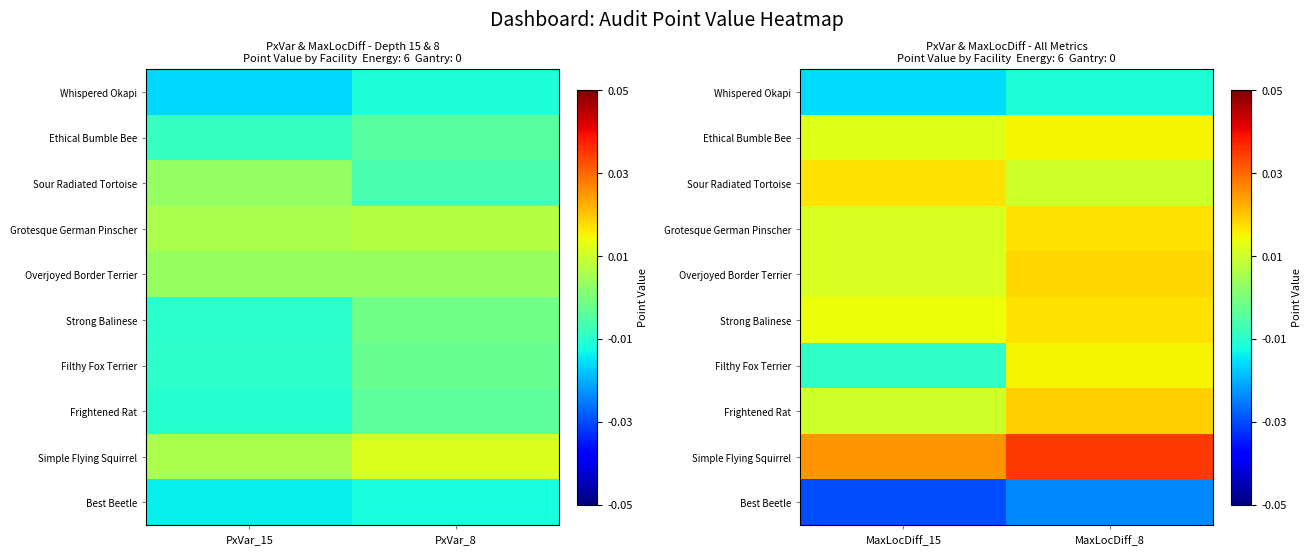

The value of Simple Flying Squirrel at MaxLocDiff_15 is 0.0. True or false?

False